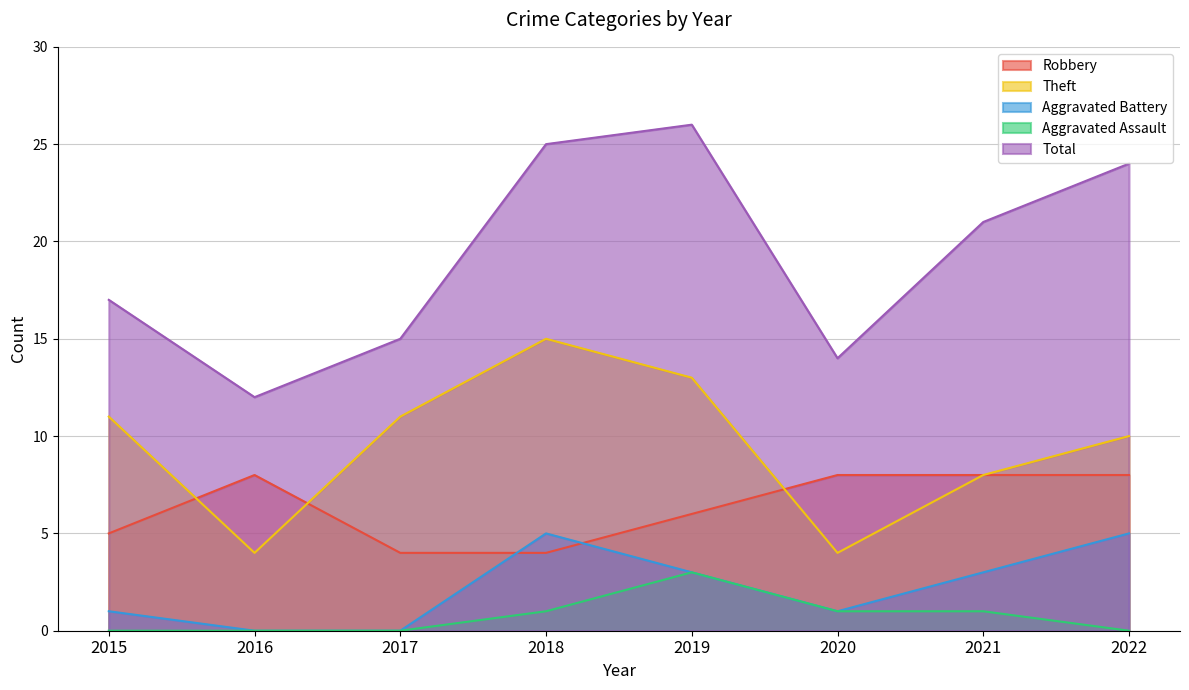

At which label does Aggravated Battery reach its peak?

2018